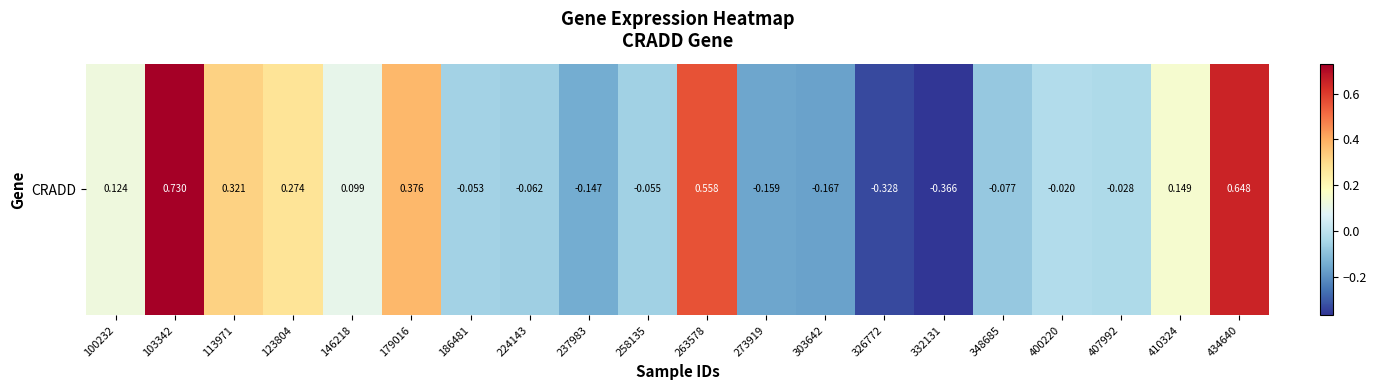

What value does the data have at 179016?

0.4